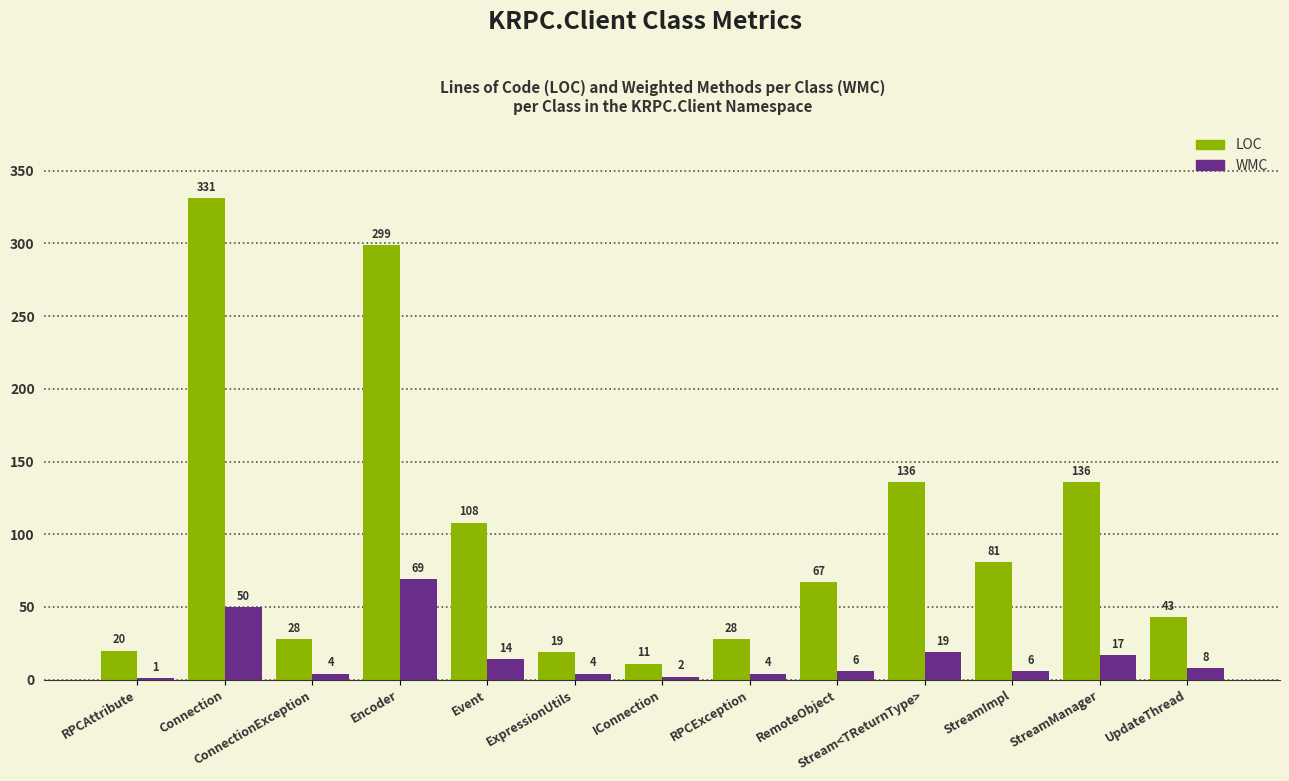

What is the maximum value shown in the chart?

331